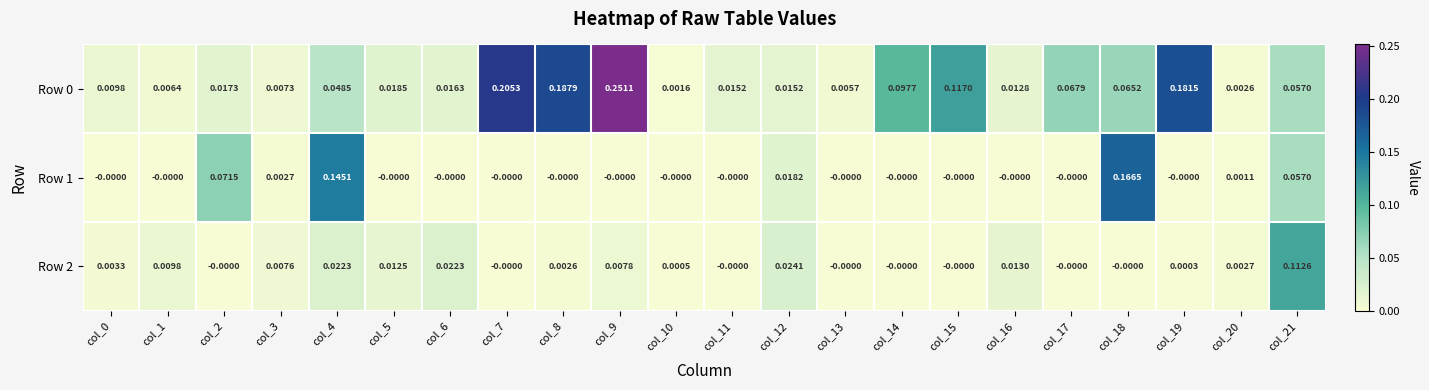

Is the value of Row 2 at col_1 greater than the value of Row 1 at col_18?

No